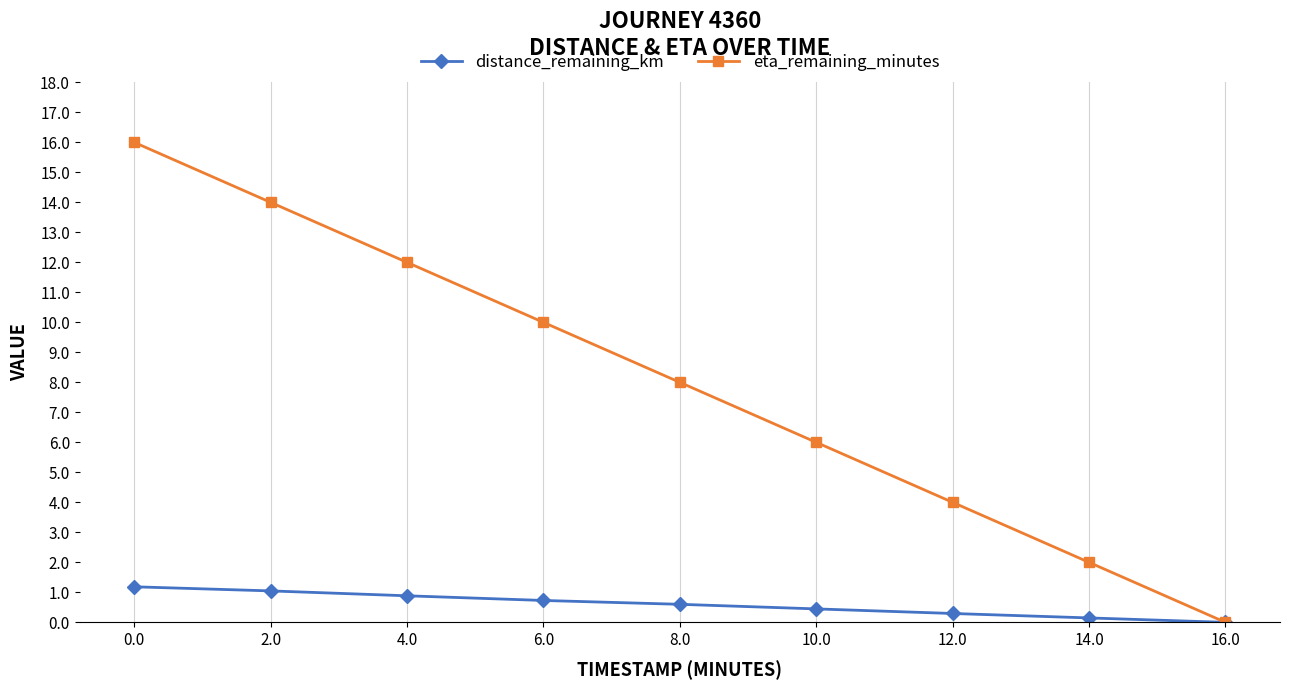

What is the label of the 5th point from the left?

8.0